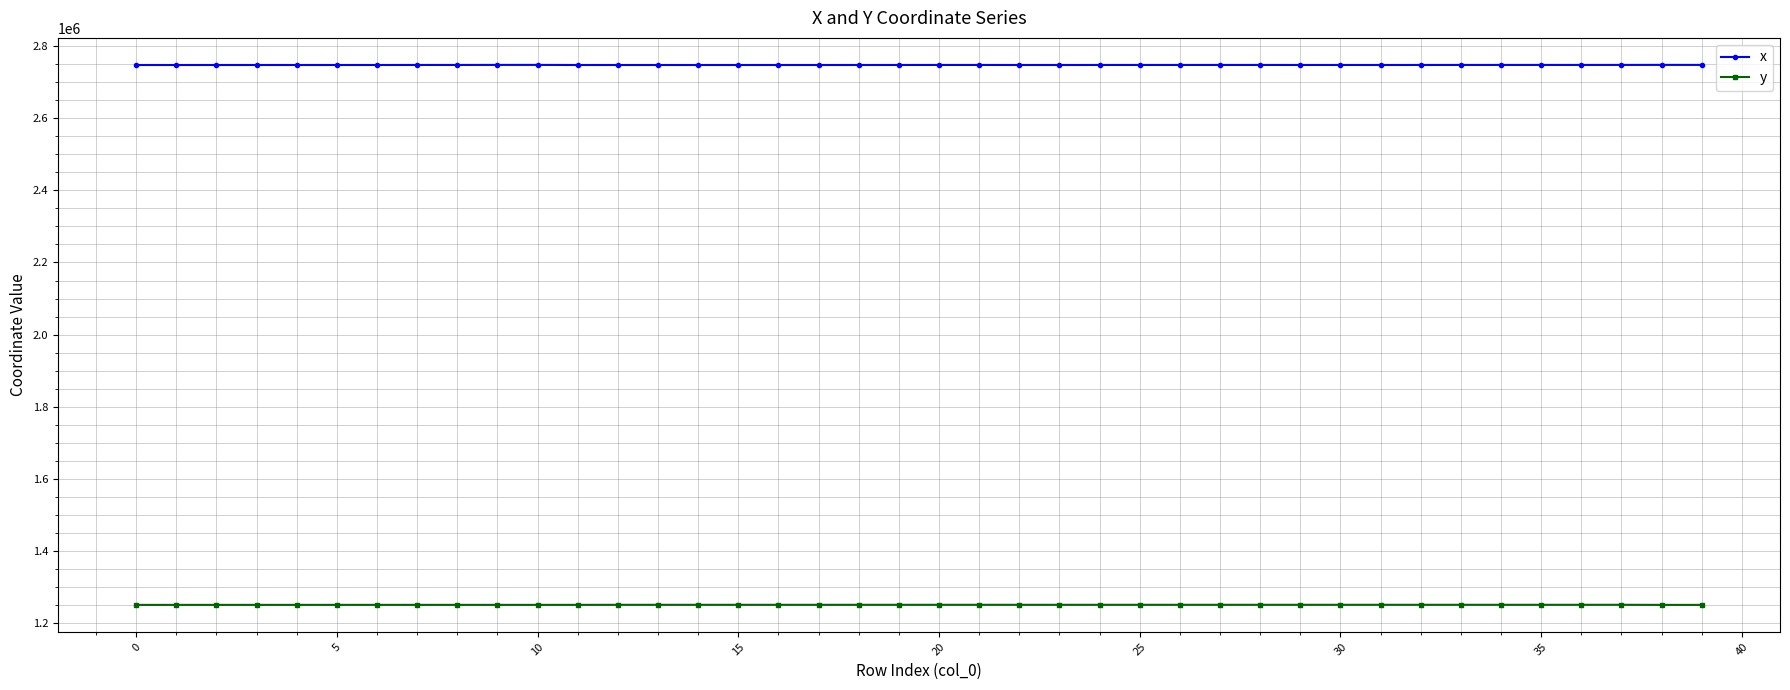

True or false: x has more than 0 interior local peaks.

True